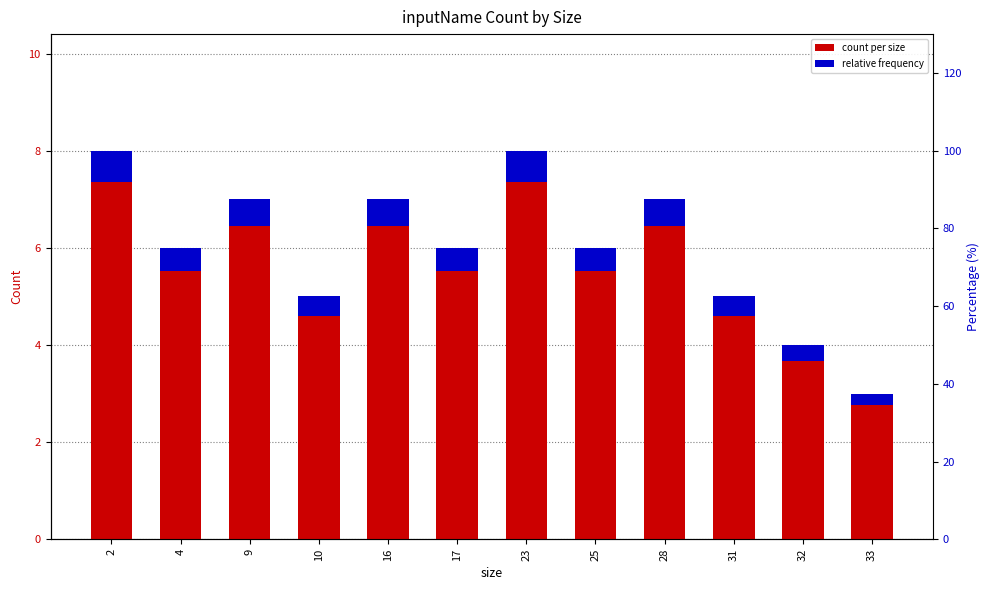

Which series has the largest range (max minus min)?

count per size